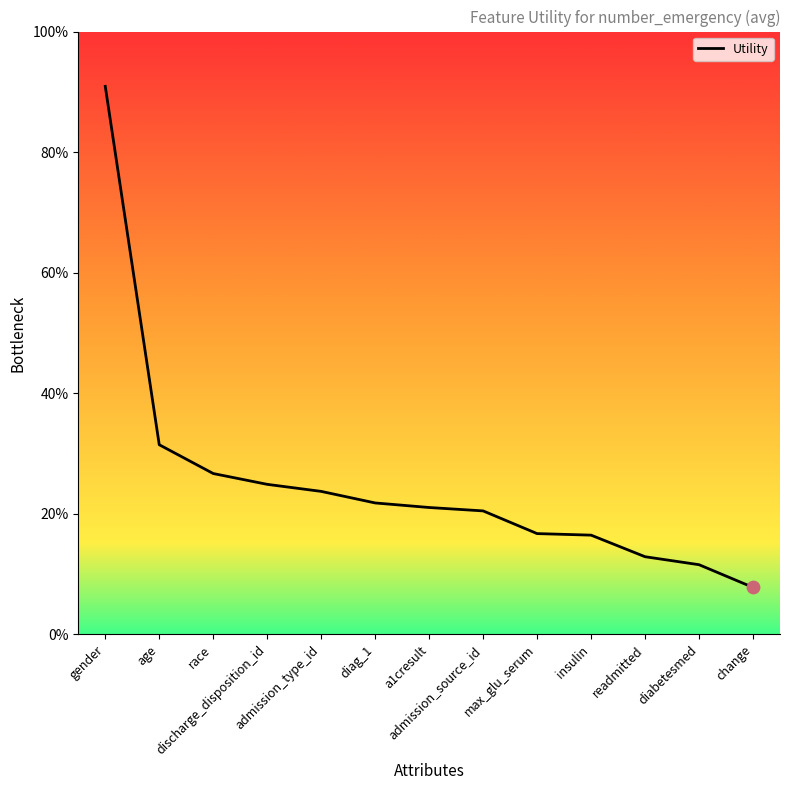

Between a1cresult and diabetesmed, which is larger?

a1cresult